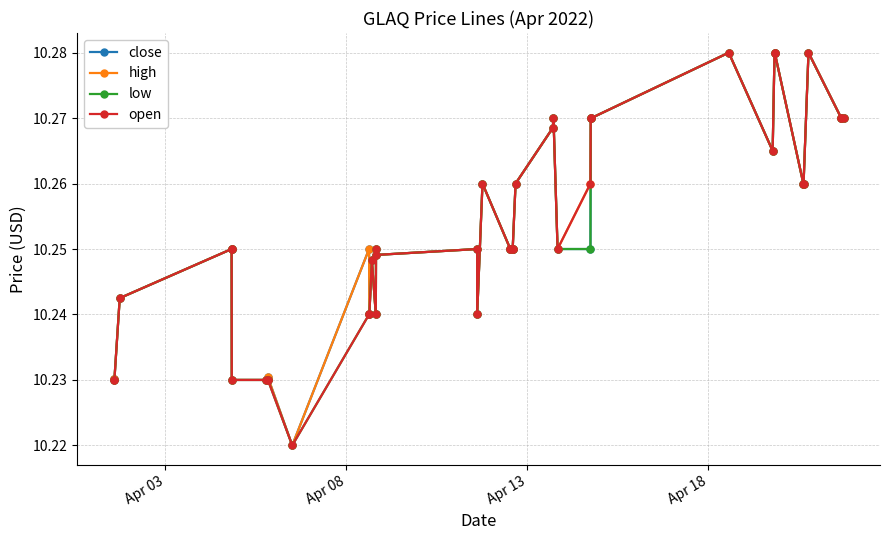

How many high values are between 10 and 11?

40